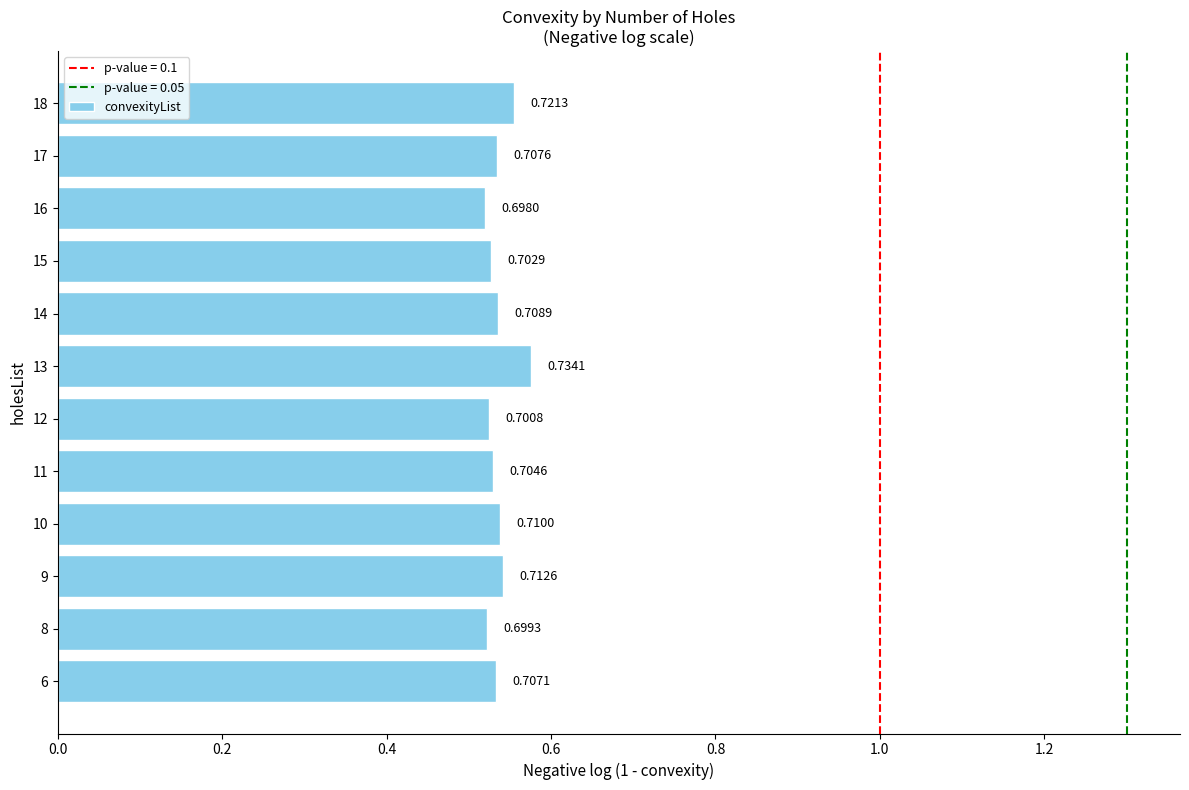

Does the chart contain any negative values?

No